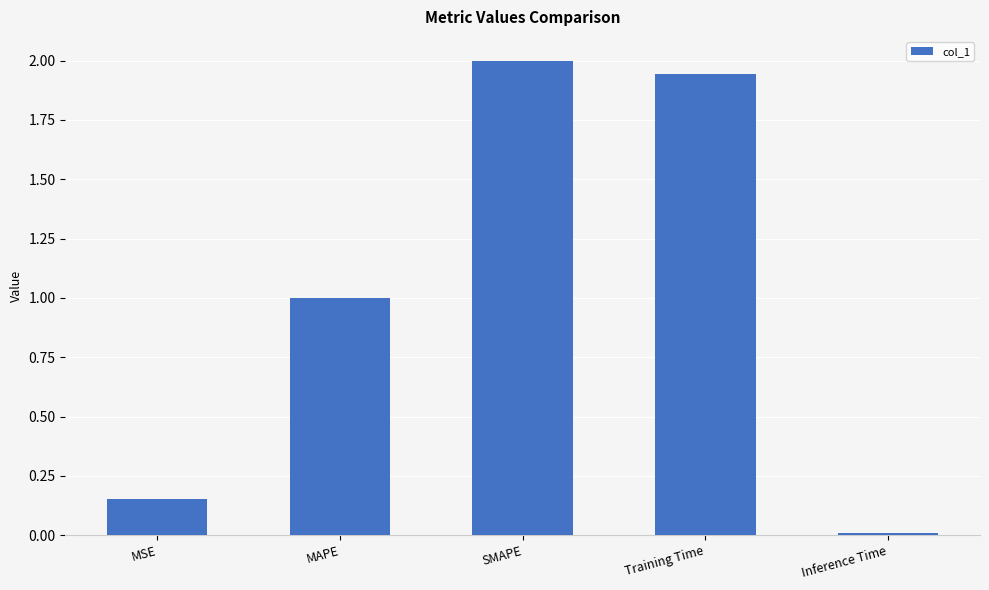

What is the label of the 1st bar from the right?

Inference Time